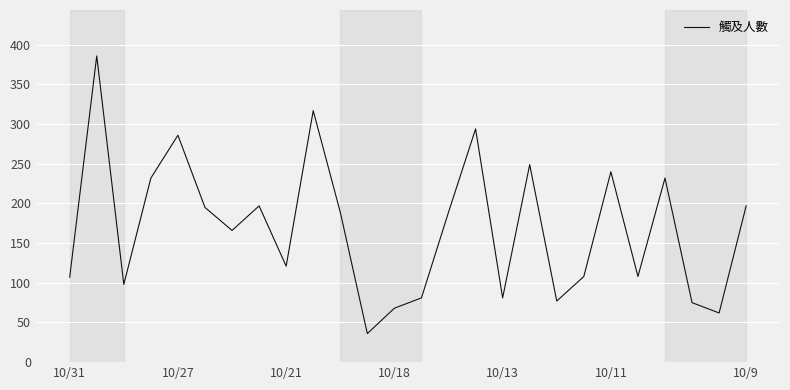

What is the minimum value shown in the chart?

36